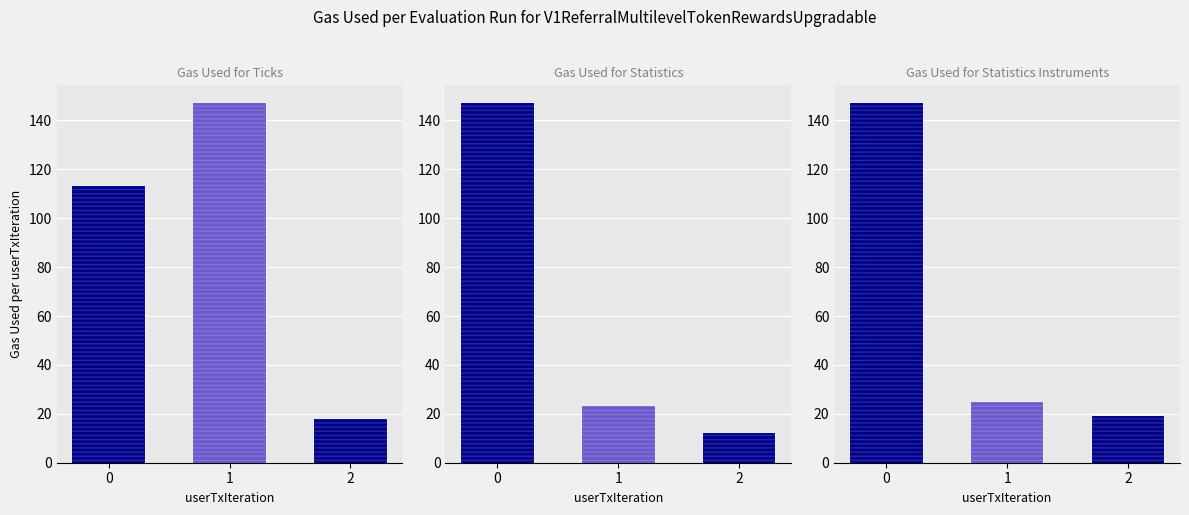

List the series in order of their peak value, highest first.

Ticks, Statistics, Statistics Instruments